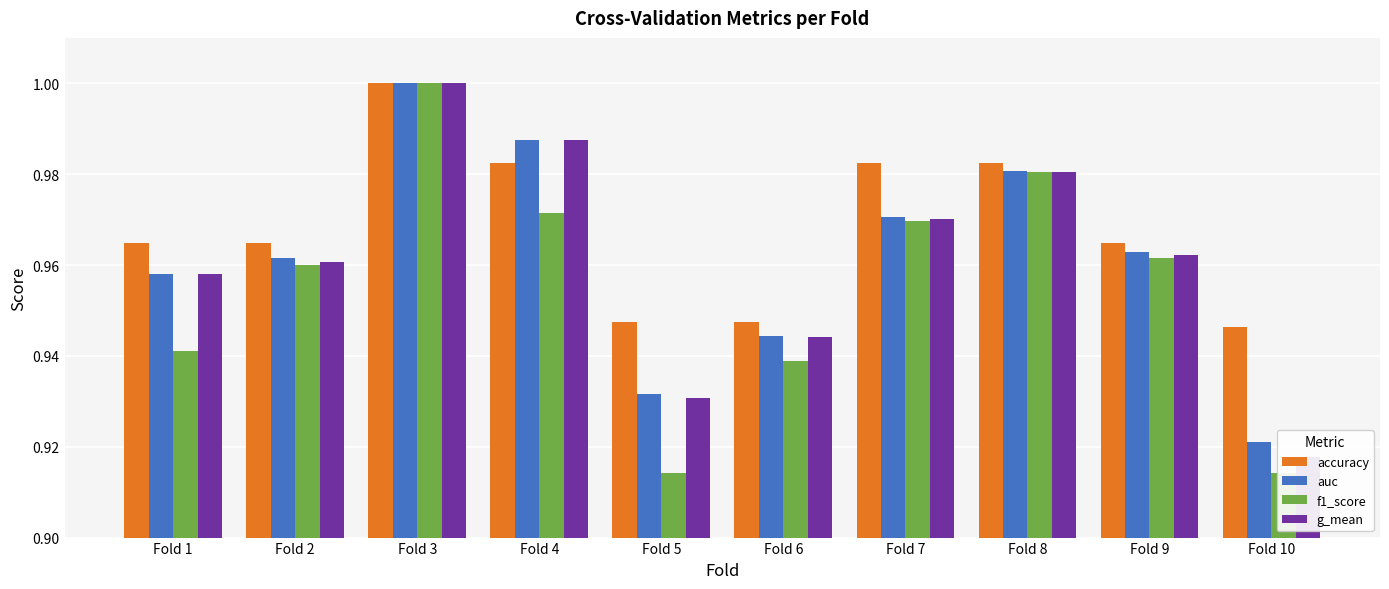

Which series has the widest spread of values?

f1_score